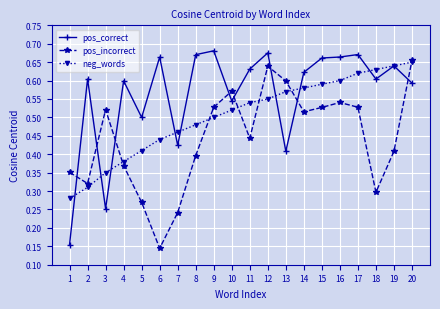

Where is the first local maximum for pos_correct?

2